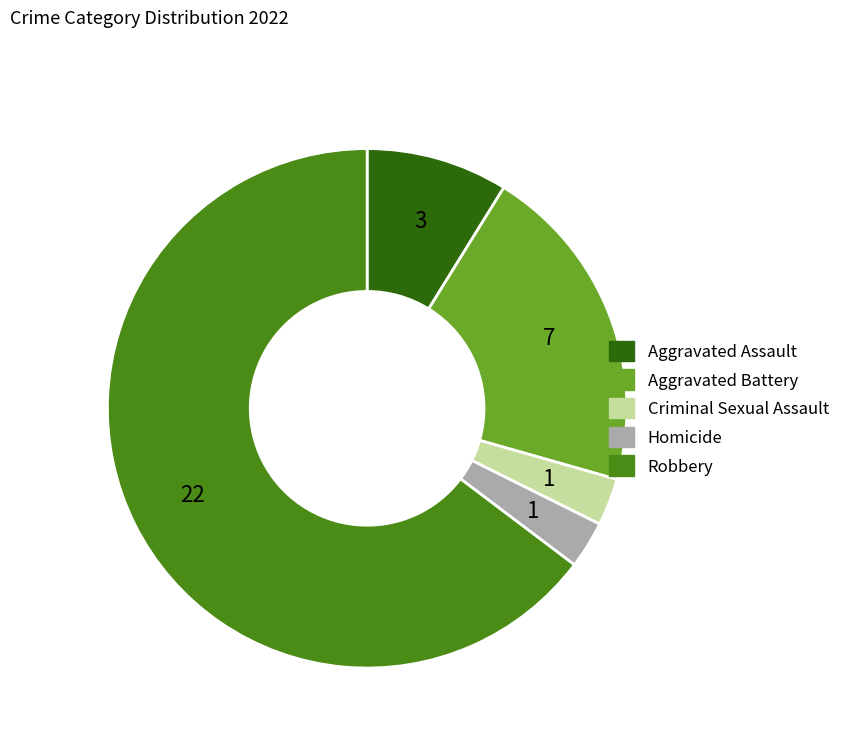

True or false: Robbery accounts for 65% of the total.

True